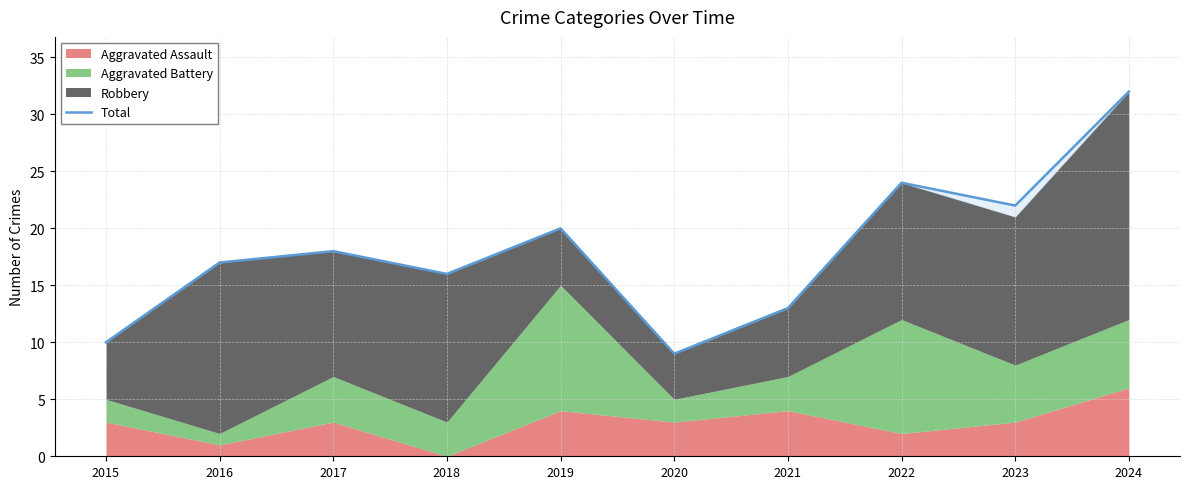

True or false: the data has more than 2 interior local peaks.

True